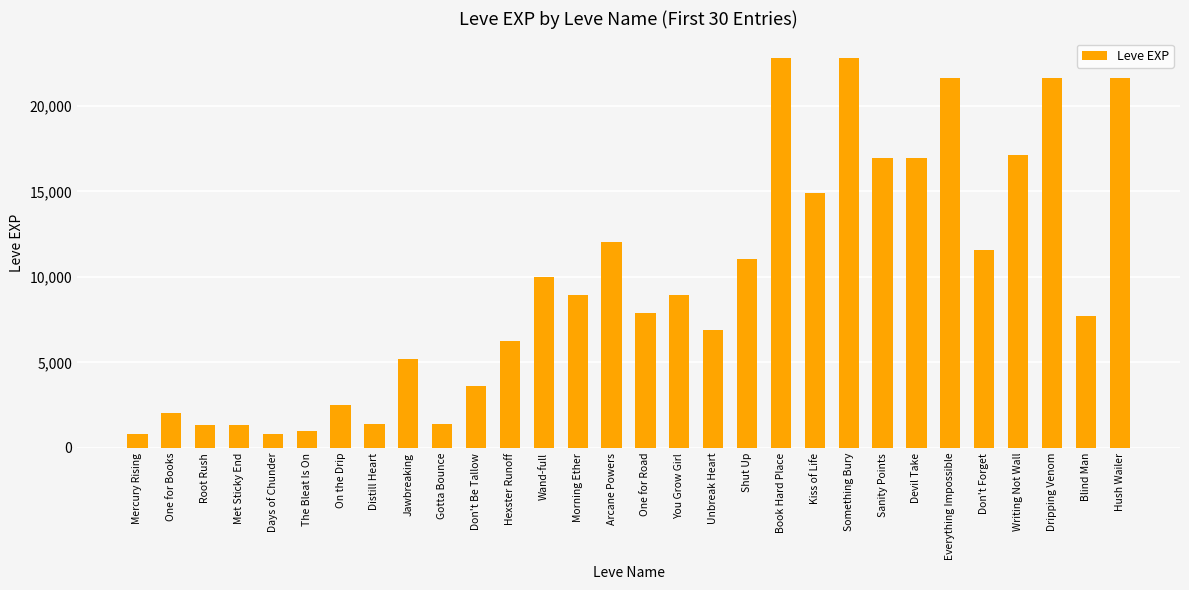

What is the label of the 19th bar from the left?

Shut Up